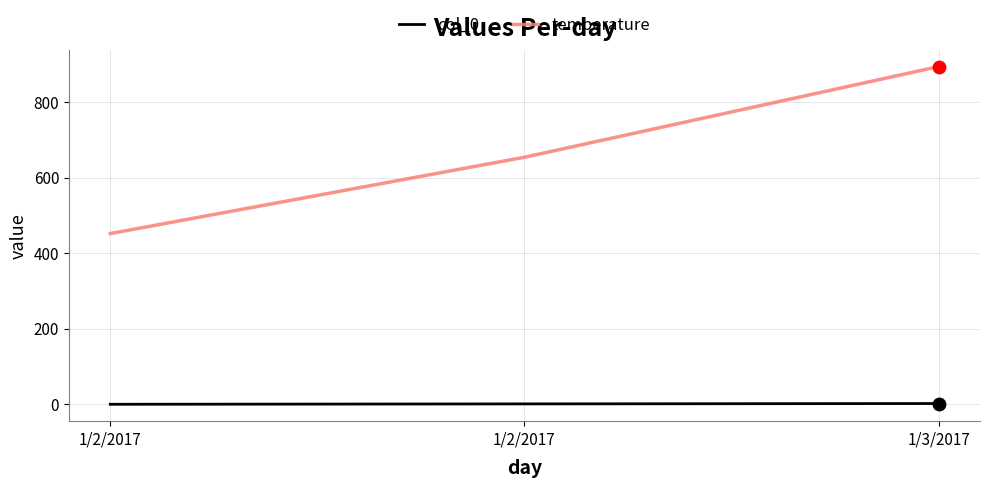

What are all the series names shown in the legend?

col_0, temperature